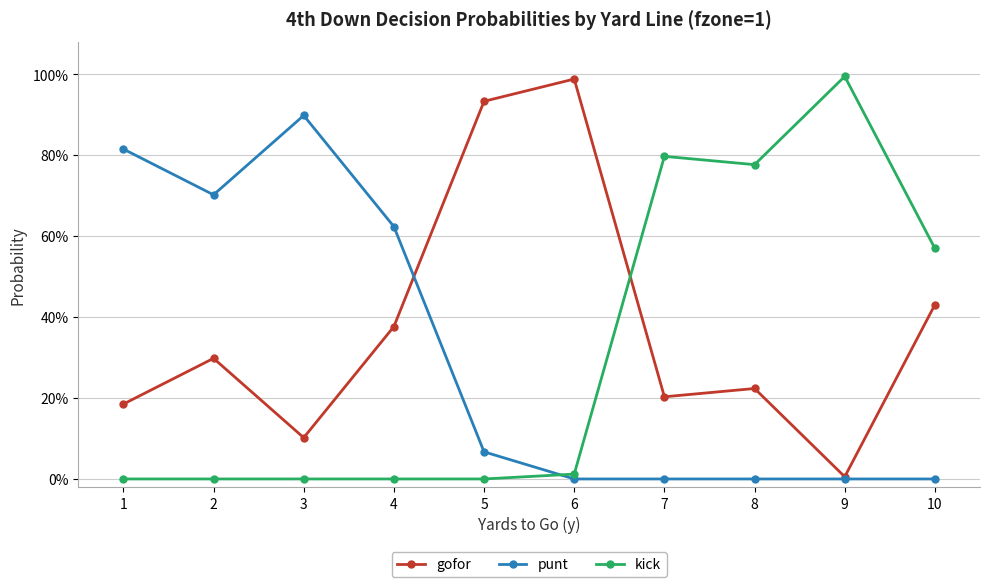

Which series has the largest total across all categories?

gofor